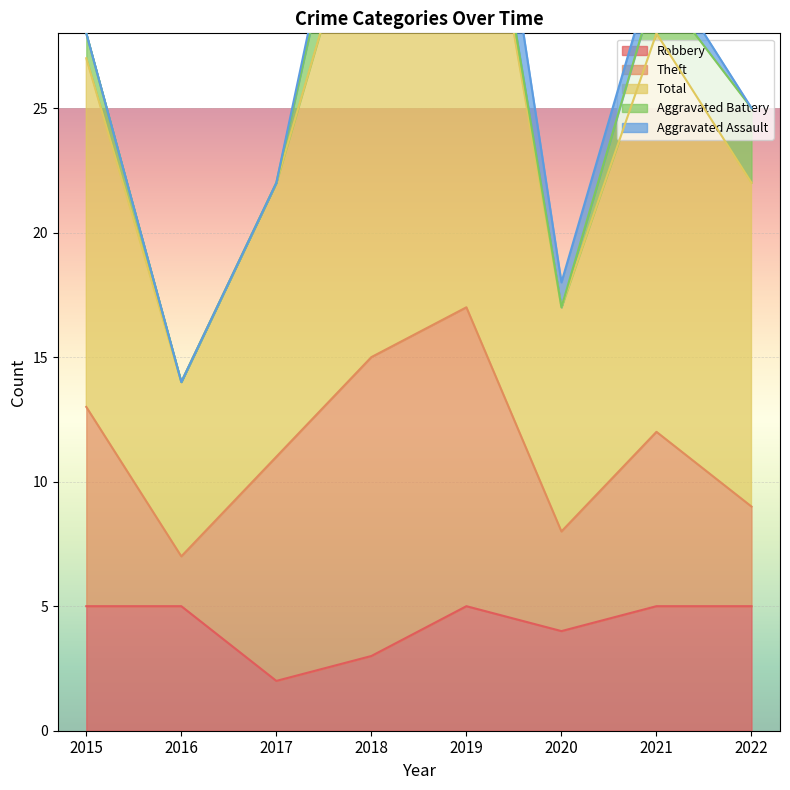

Which series changed the most between 2016 and 2021?

Total